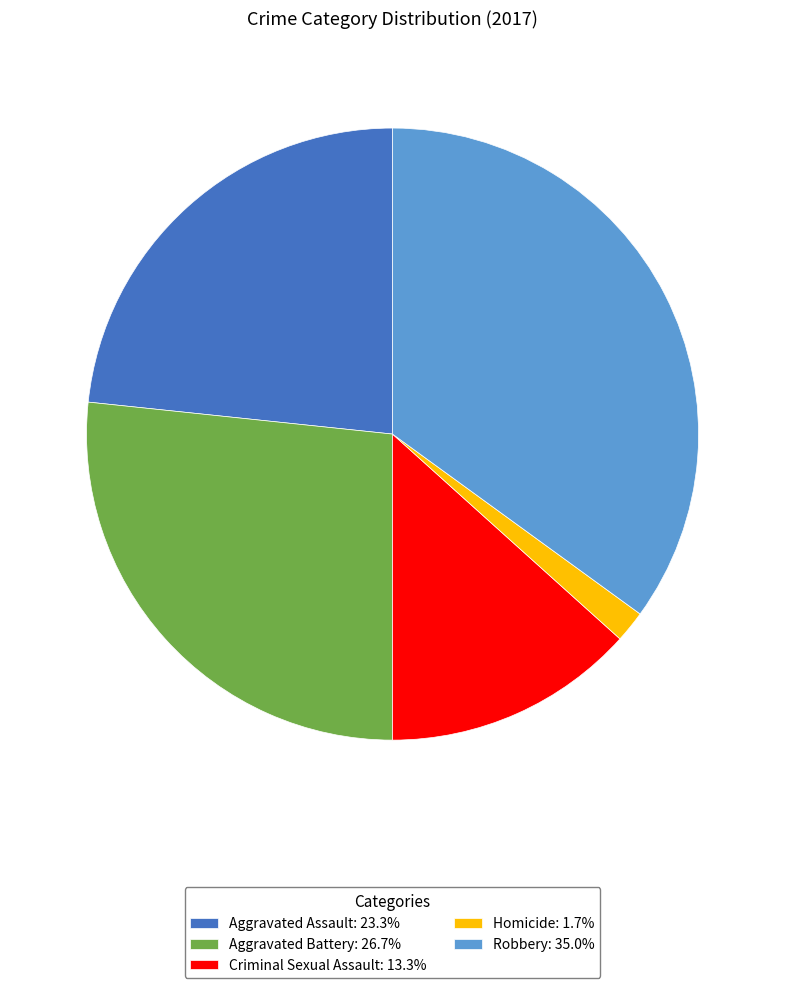

Which has a higher value, Criminal Sexual Assault or Aggravated Assault?

Aggravated Assault